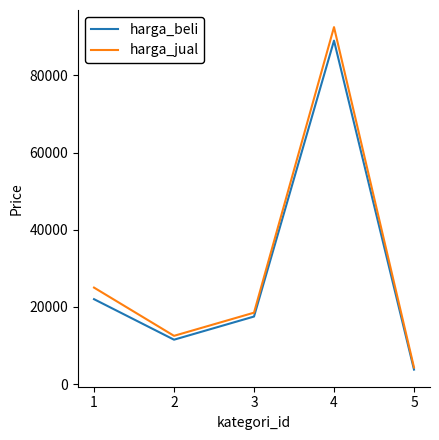

The value of harga_jual at 1 is 7972. True or false?

False